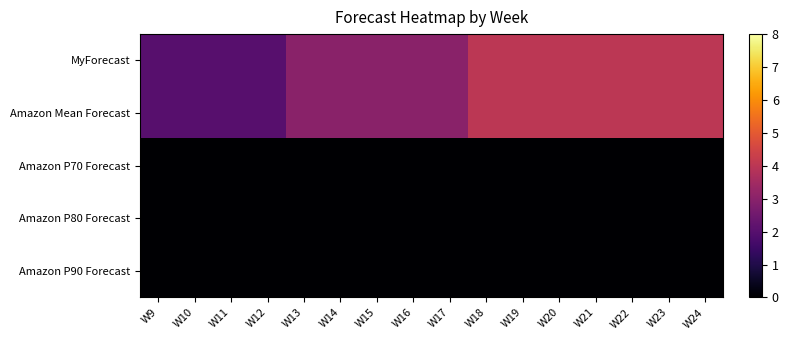

What is the total value across all series at W19?

8